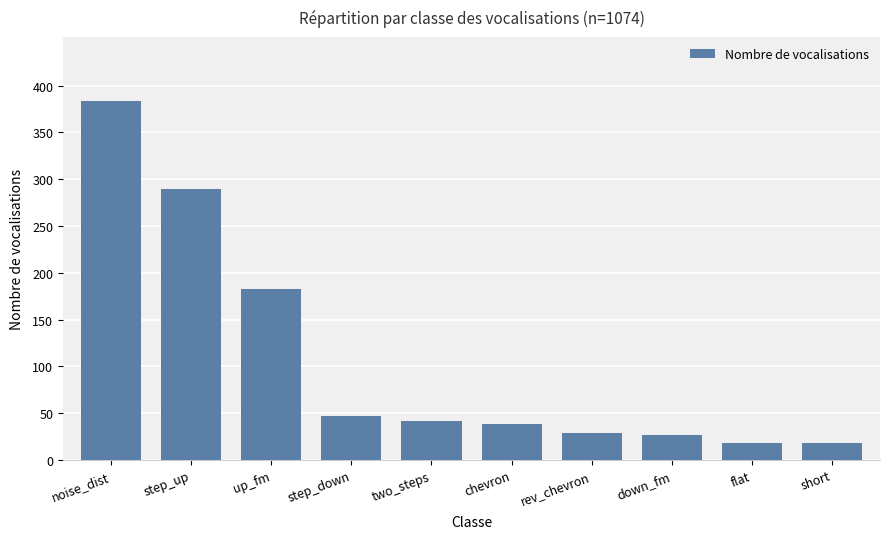

Reading left to right, extract all data points from this chart.

383	289	183	47	42	38	29	27	18	18